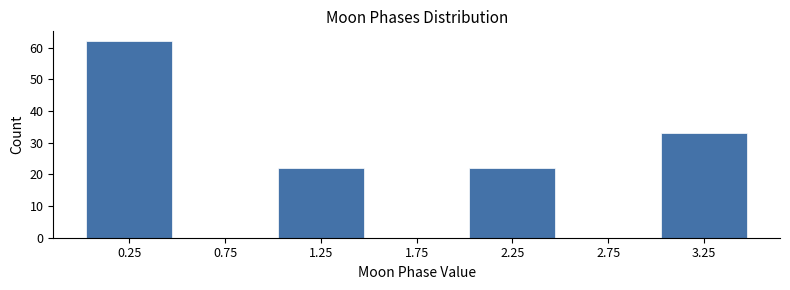

What is the height of the bar covering 1.0 to 1.5 on the x-axis? The values are not printed on the chart, so give them approximately, as read against the axis.

22